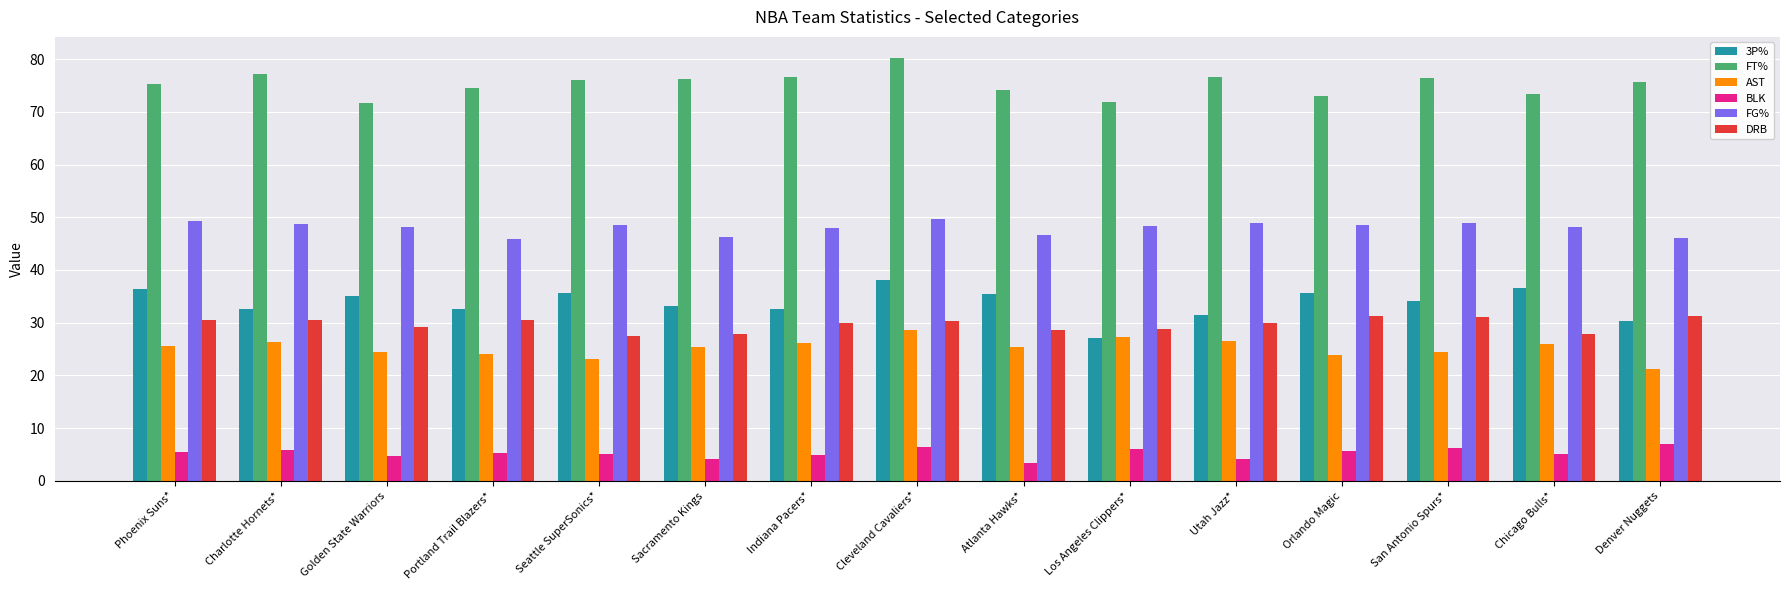

How many bars are there in total?

90